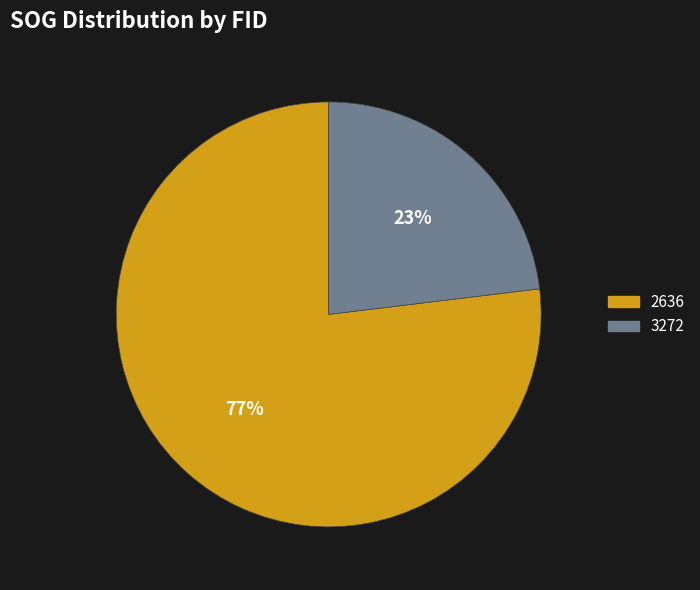

How many segments does this pie chart have?

2